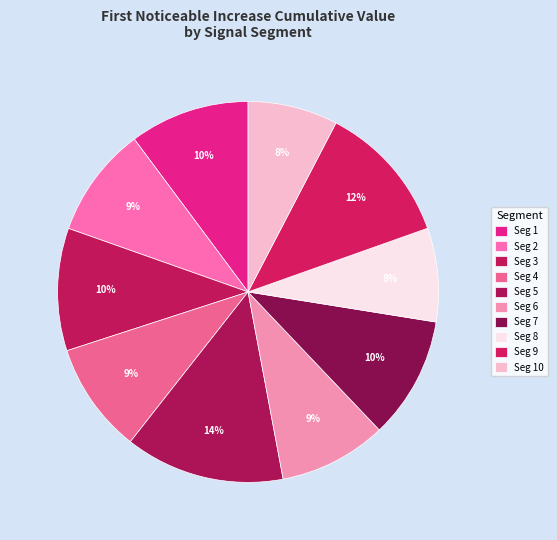

How many slices are in this pie chart?

10